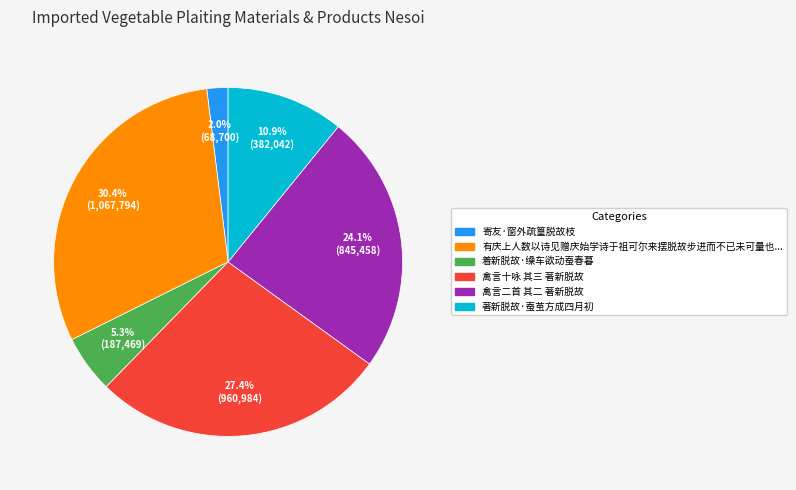

Is there a majority slice in this chart?

No